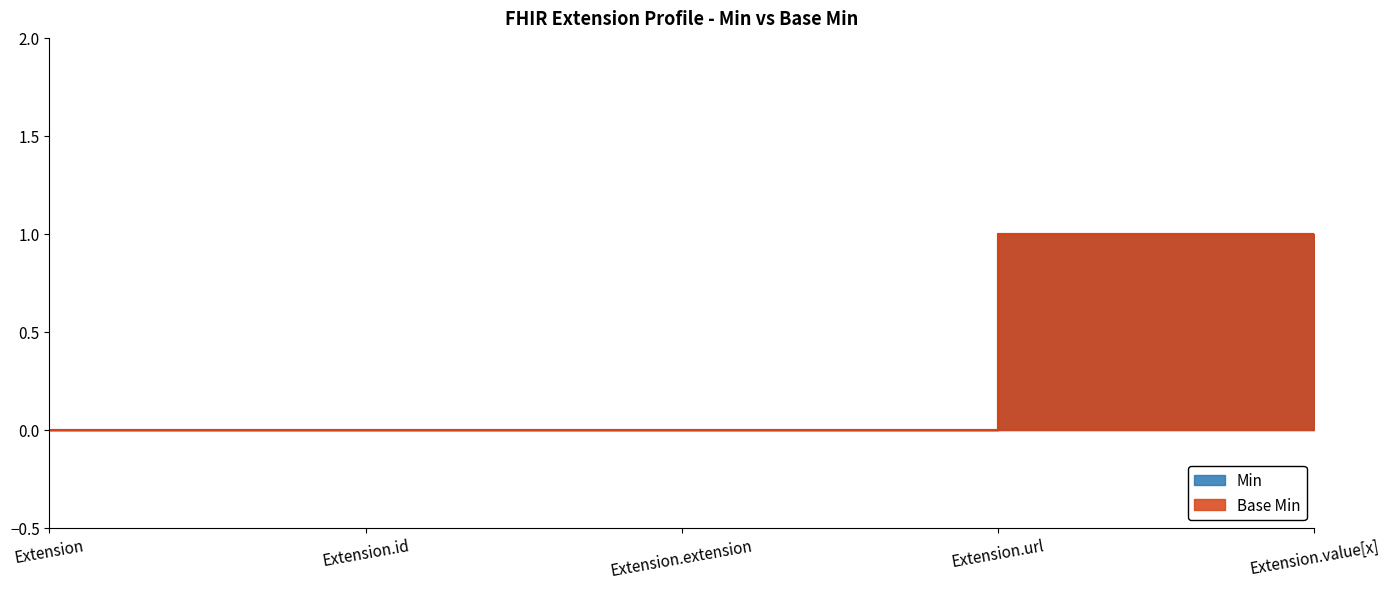

What is the label of the 1st point from the left?

Extension